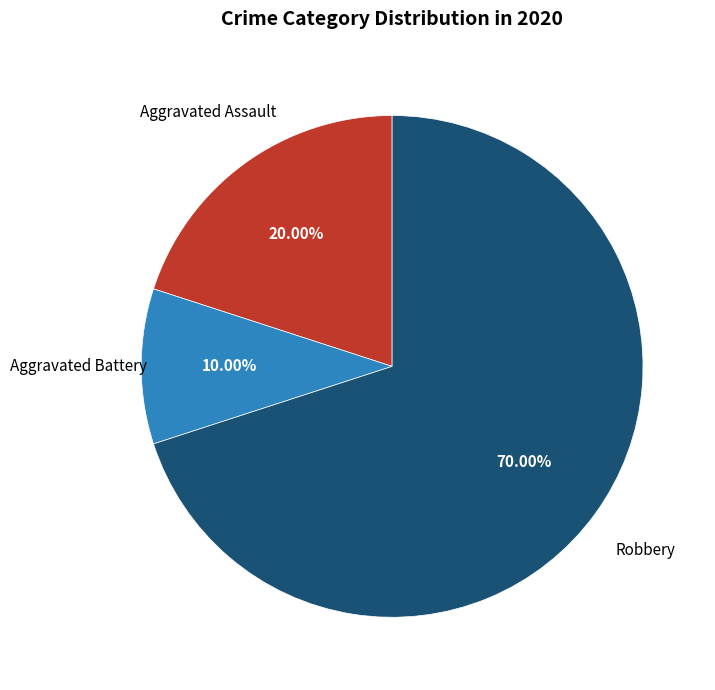

Is there any slice that represents more than half of the pie?

Yes